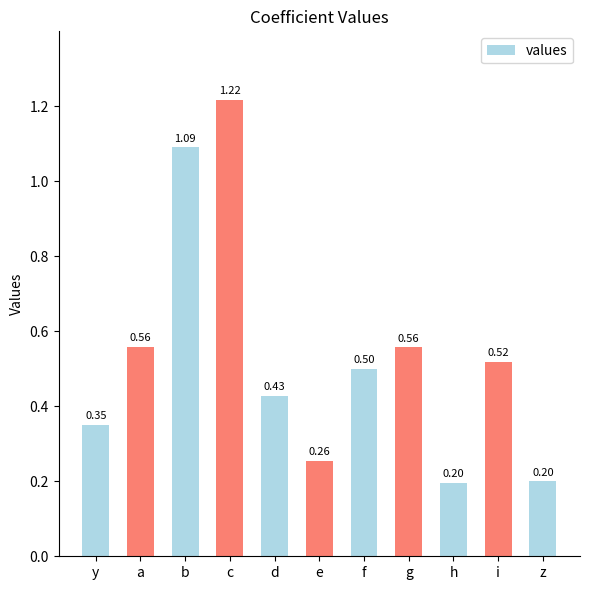

What is the difference between the second highest and minimum values?

0.9